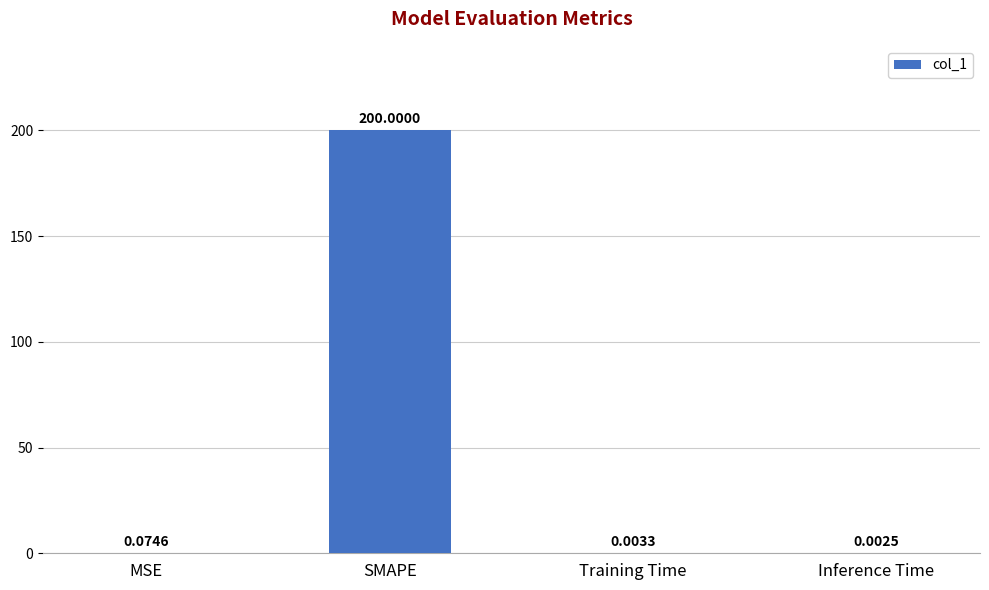

What is the sum of the values at SMAPE and Training Time?

200.0